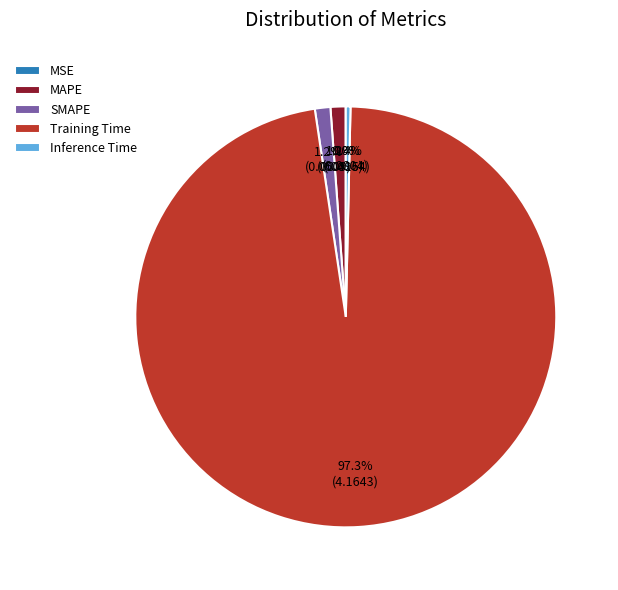

Is the sum of MAPE and SMAPE greater than half?

No